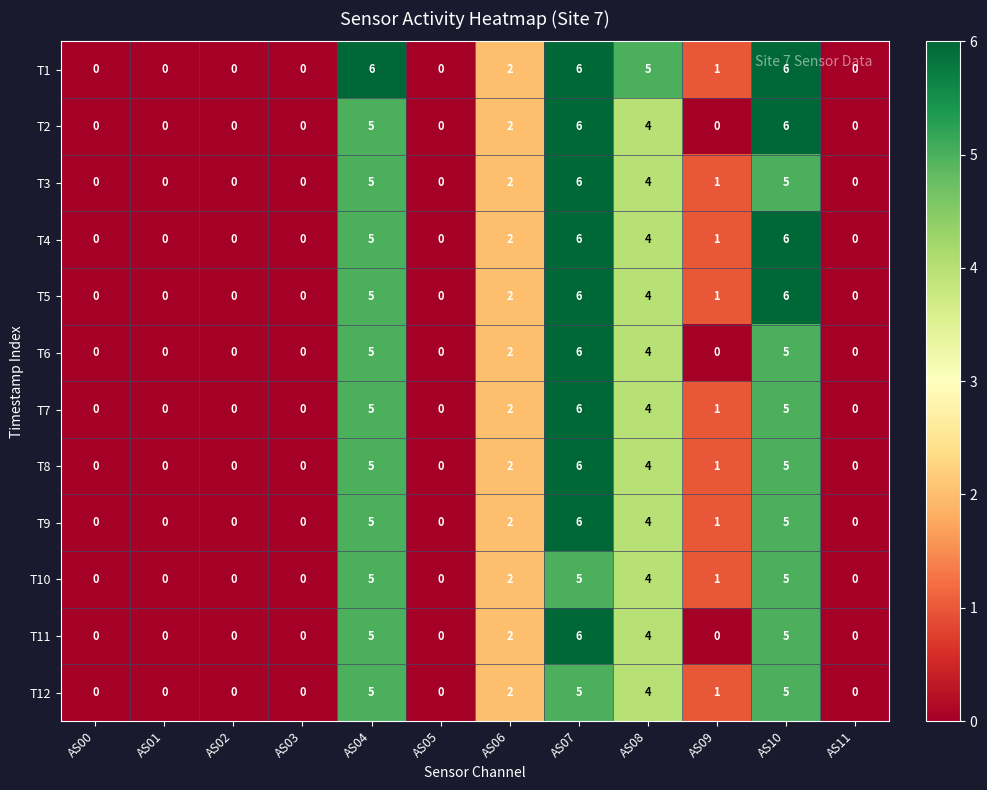

The T5 series shows 0 at AS03. True or false?

True